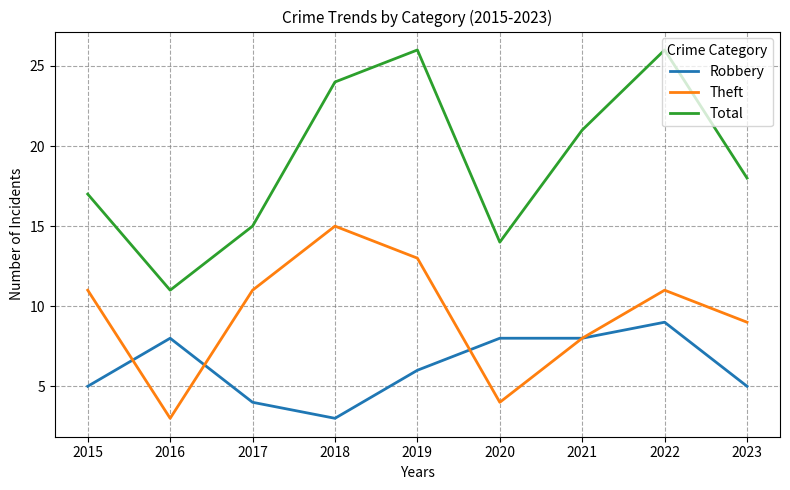

What value does the Total series have at 2018, to the nearest 5?

25